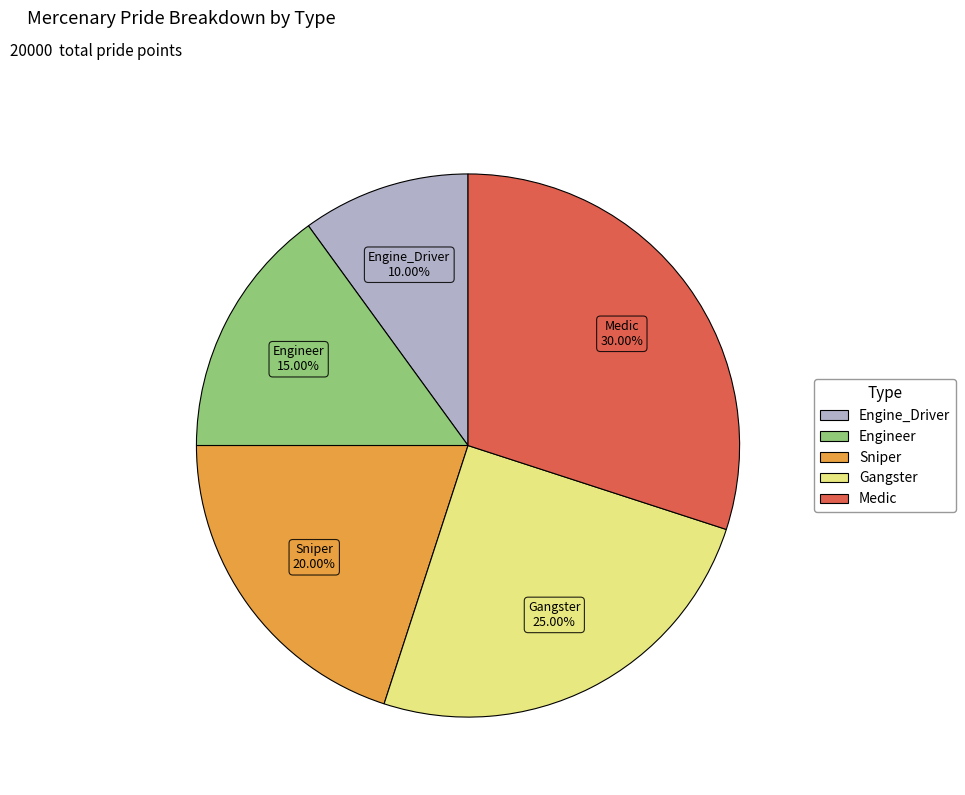

Rank the categories by value from lowest to highest.

Engine_Driver, Engineer, Sniper, Gangster, Medic